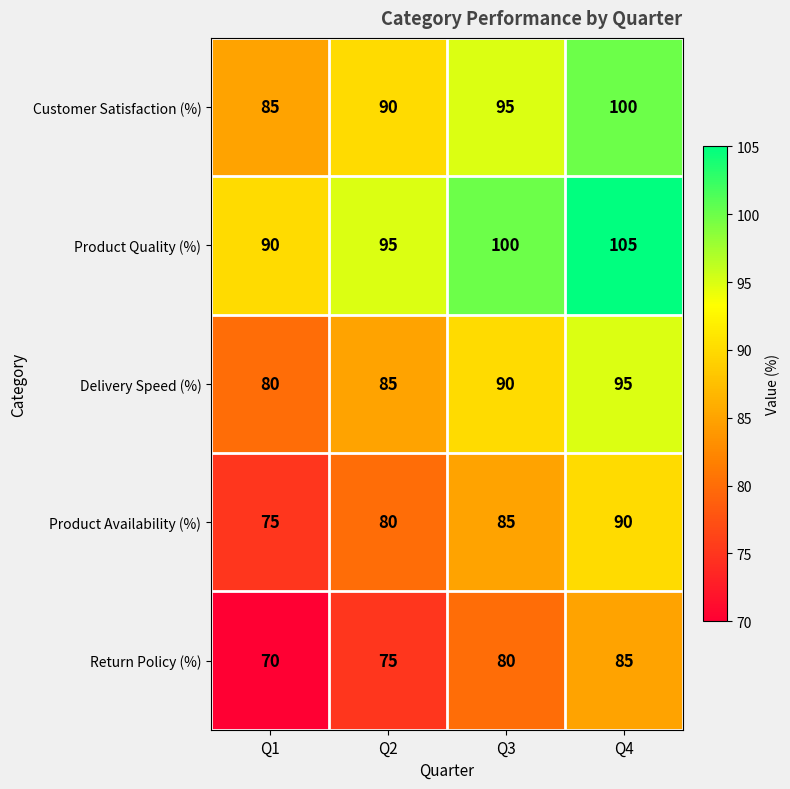

How many data points does each series have?

4